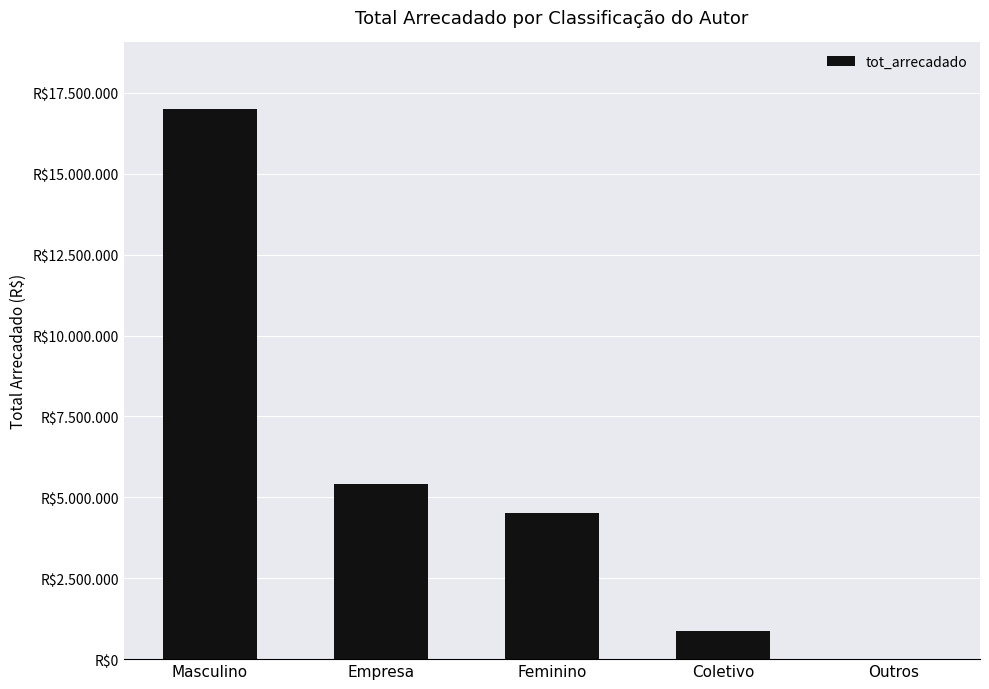

Rank the categories by value from highest to lowest.

Masculino, Empresa, Feminino, Coletivo, Outros